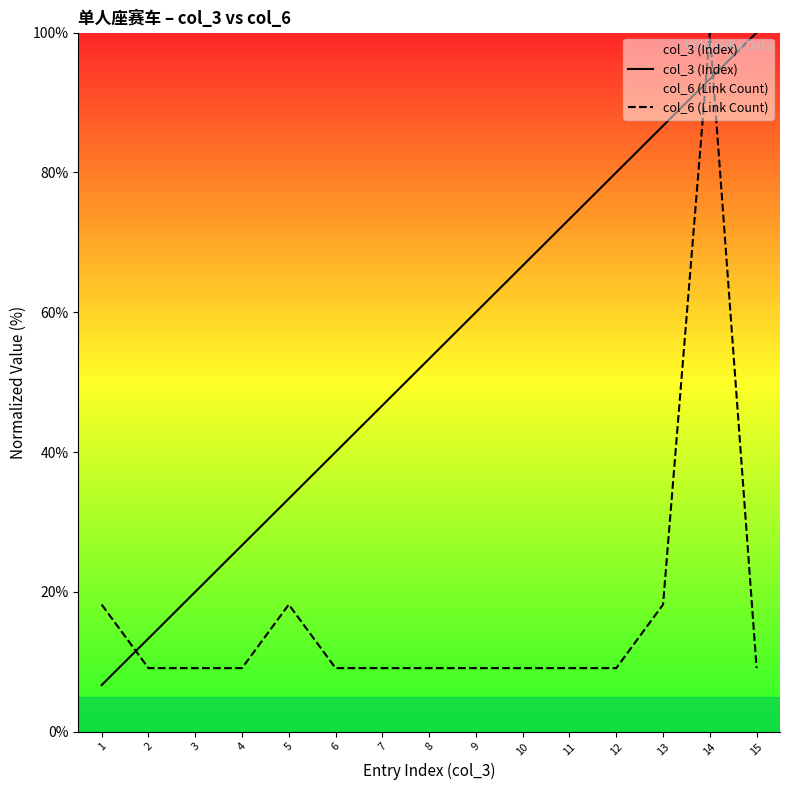

The col_3 (Index) series shows 4.3 at 1. True or false?

False